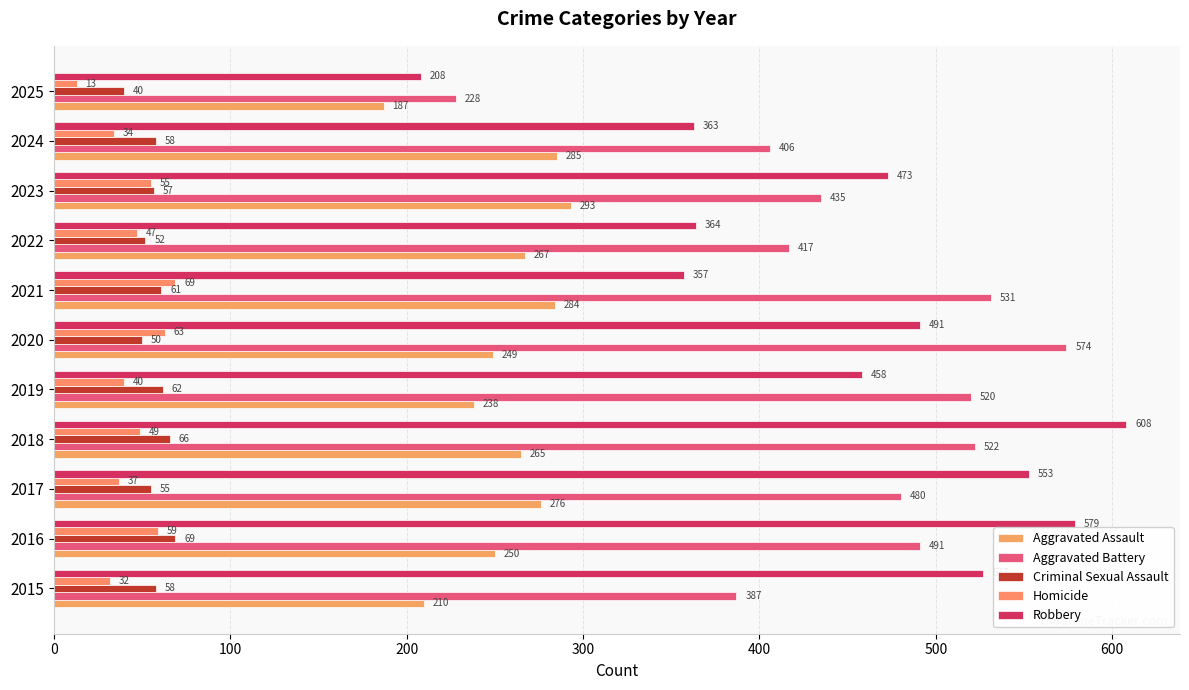

How many categories are shown in the chart?

11